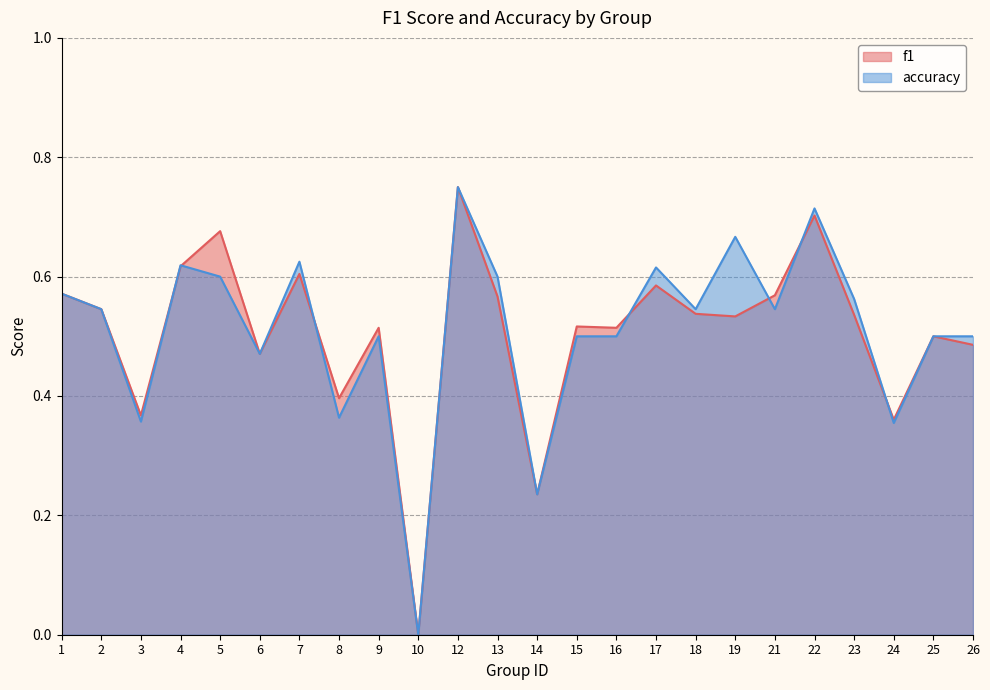

How many lines are shown in the chart?

2